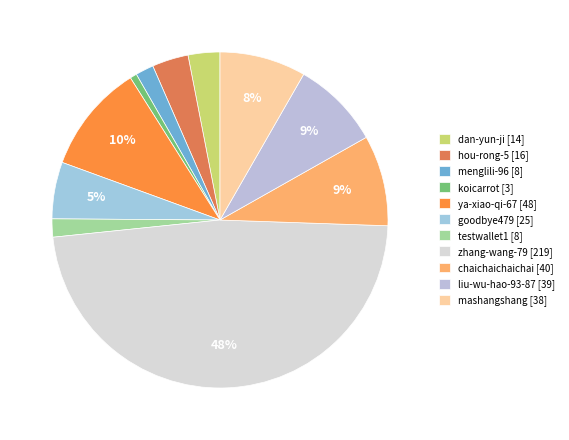

Combined, do mashangshang and ya-xiao-qi-67 account for over 50%?

No